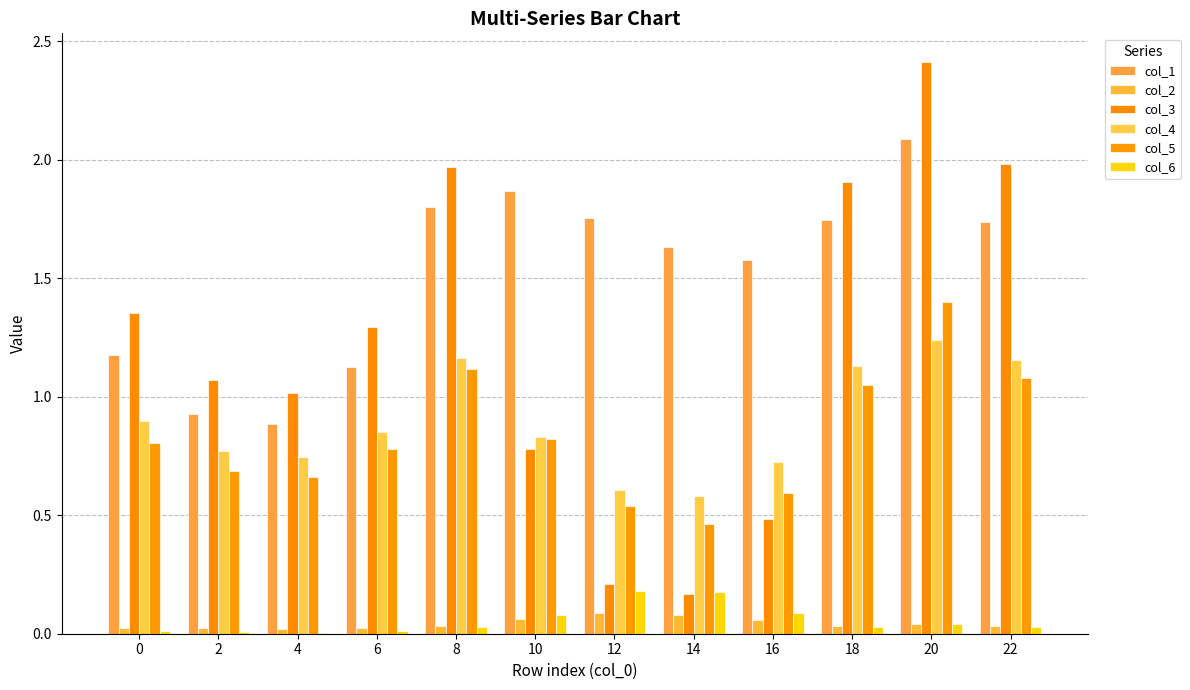

Are the bars horizontal?

No